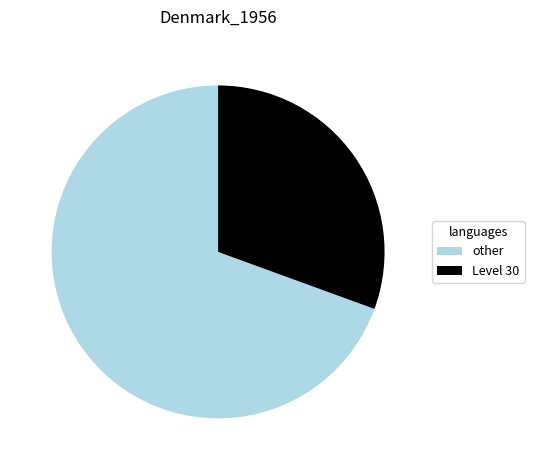

Rank the categories by value from lowest to highest.

Level 30, other